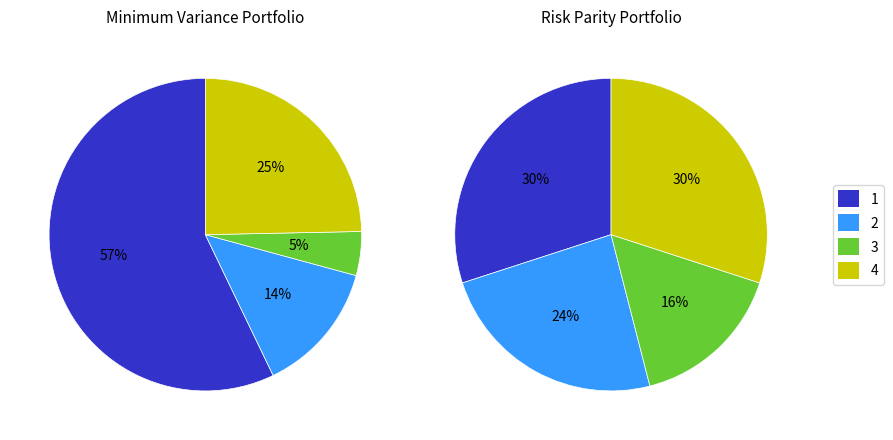

What is the largest slice in the pie chart?

1